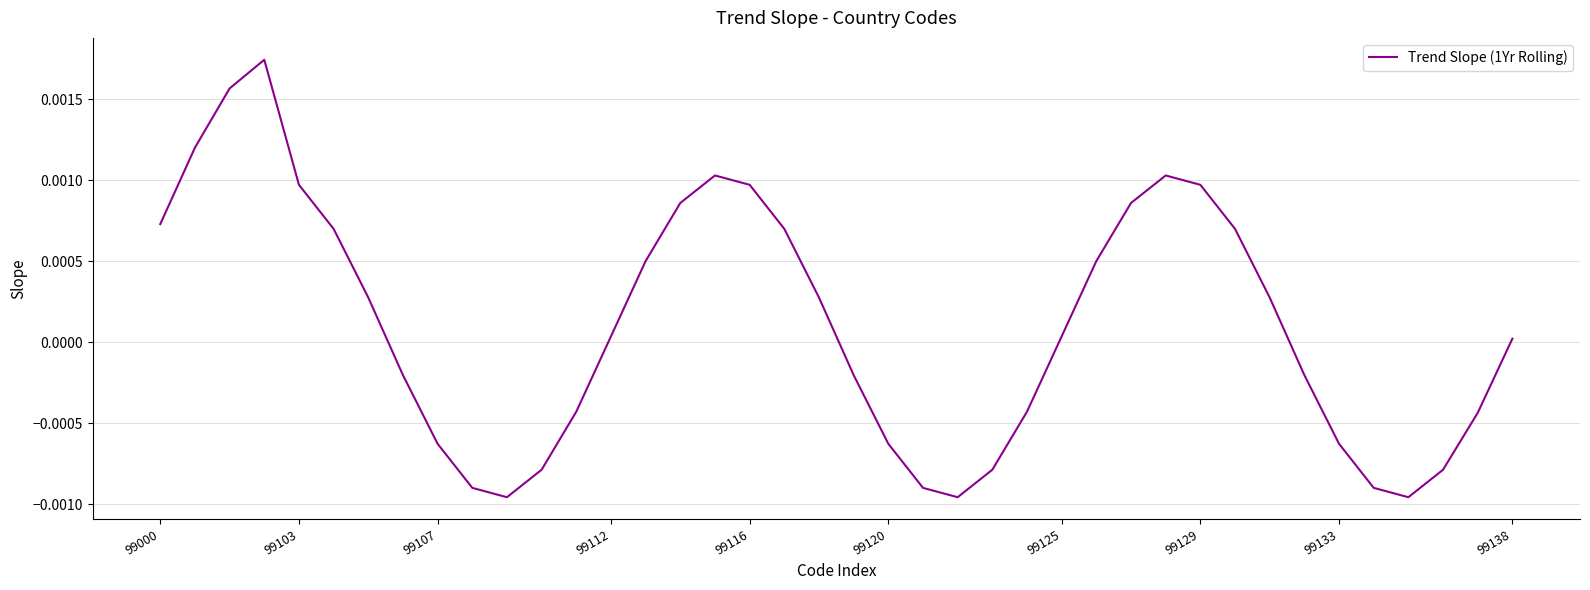

True or false: the data shows 0.0 at 99138.

True